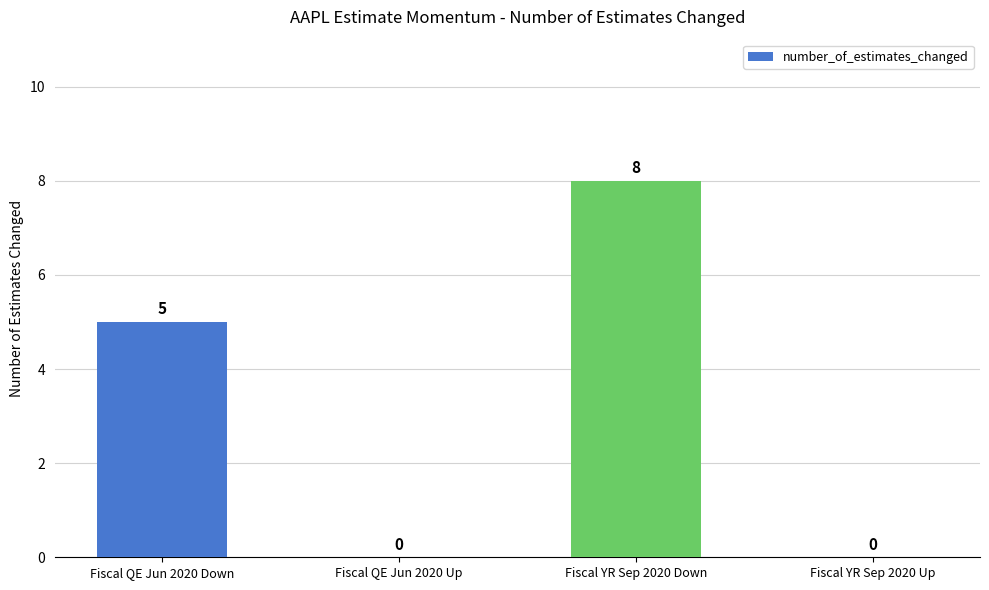

Count the values in the range 0 to 8.

4